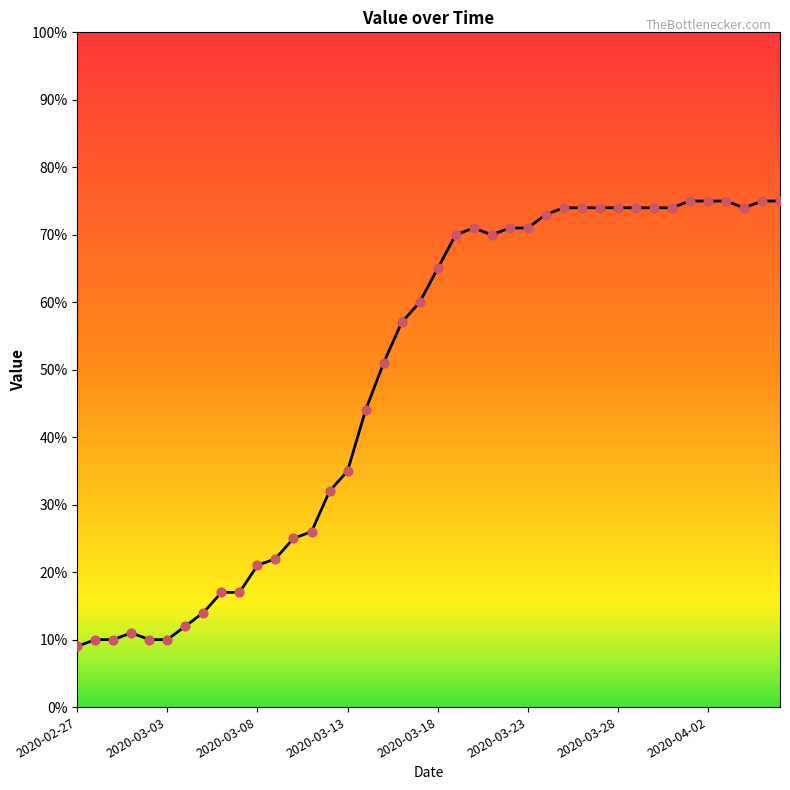

What is the difference between the maximum and minimum values?

66